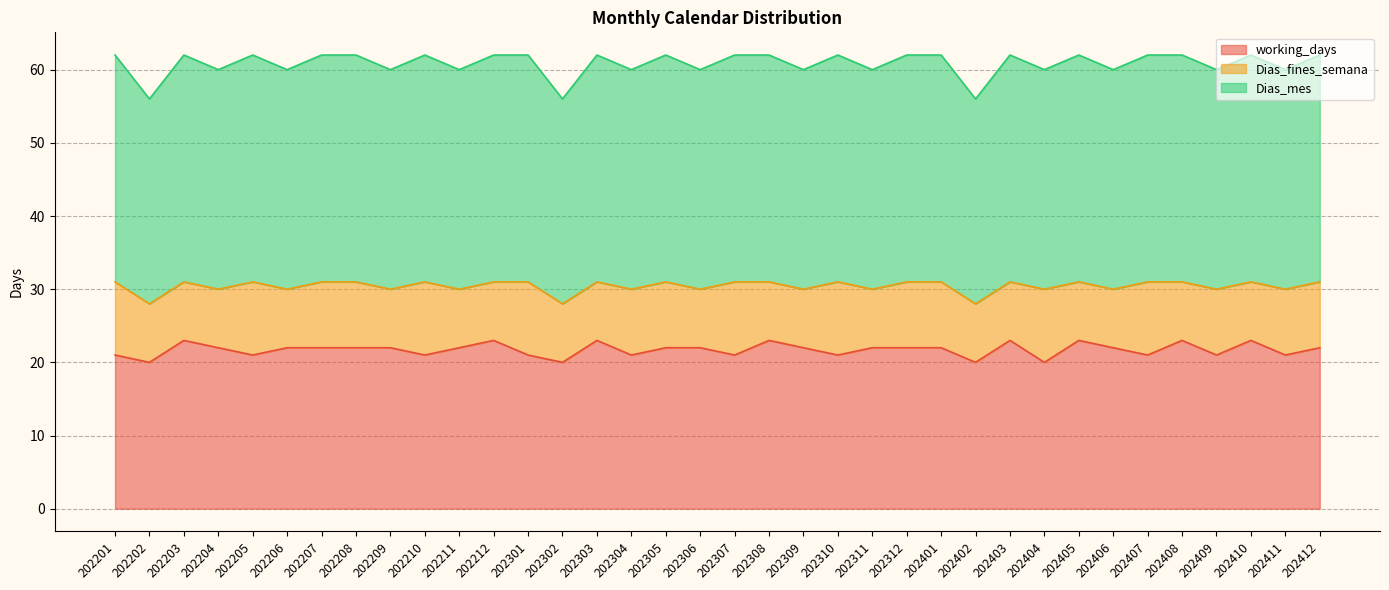

True or false: Dias_mes and working_days intersect in this chart.

False